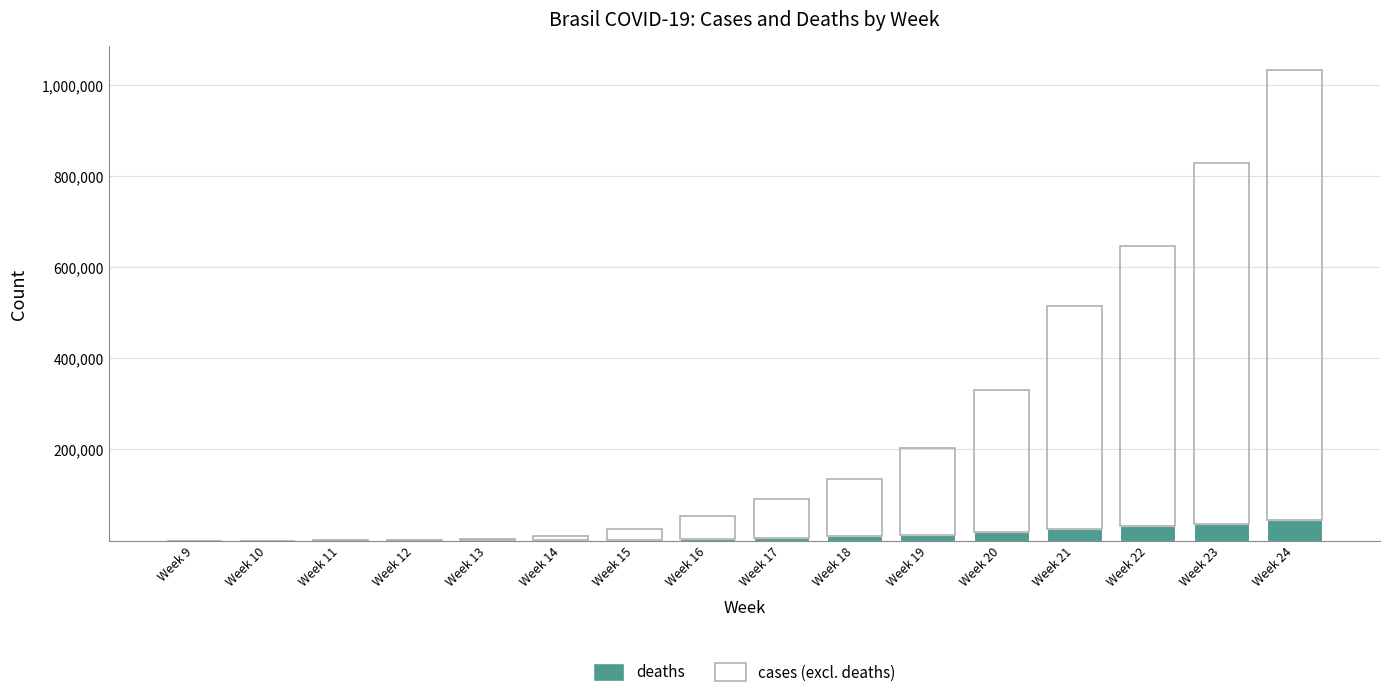

At which category is the sum across all series the highest?

Week 24